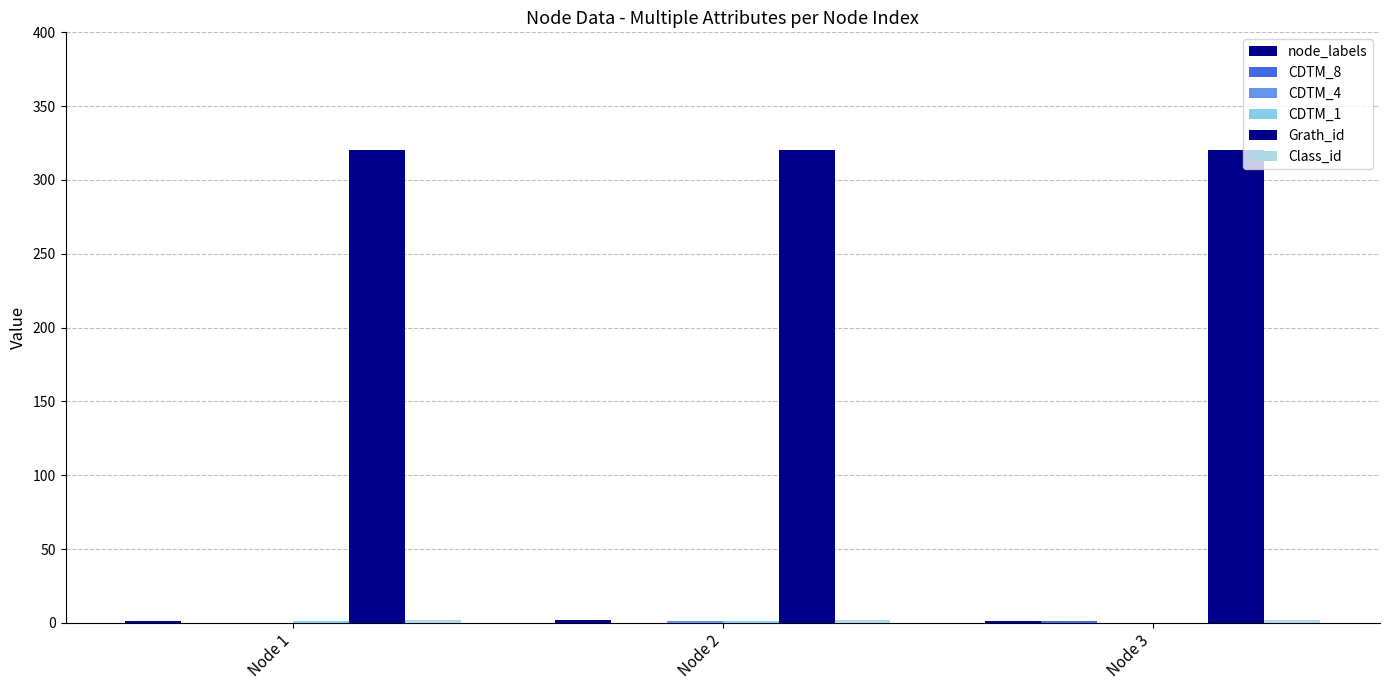

What is the difference between the maximum and minimum values in the CDTM_4 series?

1